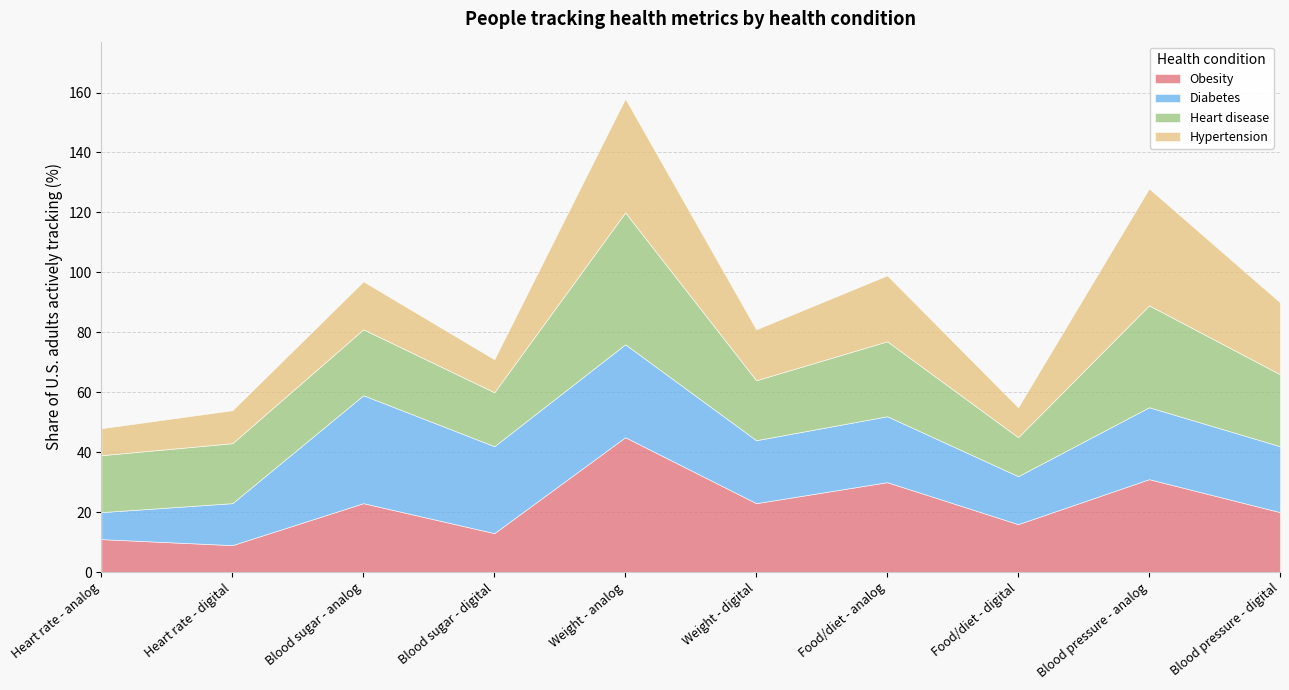

Reading left to right, list all the values displayed in this chart.

Obesity: 11	9	23	13	45	23	30	16	31	20
Diabetes: 9	14	36	29	31	21	22	16	24	22
Heart disease: 19	20	22	18	44	20	25	13	34	24
Hypertension: 9	11	16	11	38	17	22	10	39	24